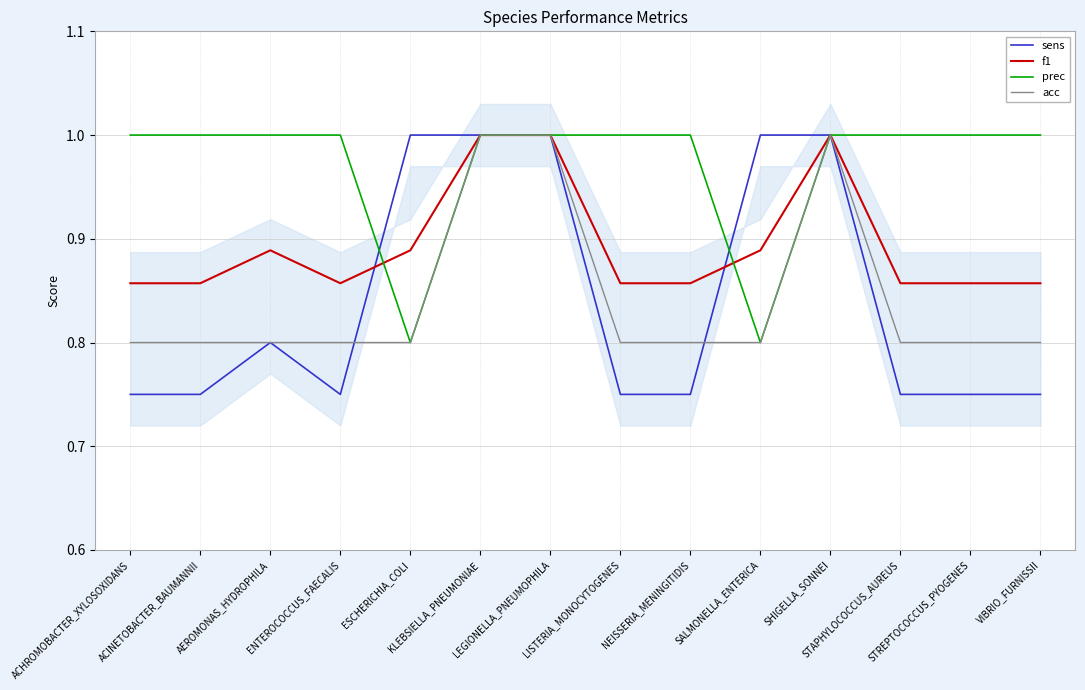

List the series in order of their peak value, highest first.

sens, f1, prec, acc